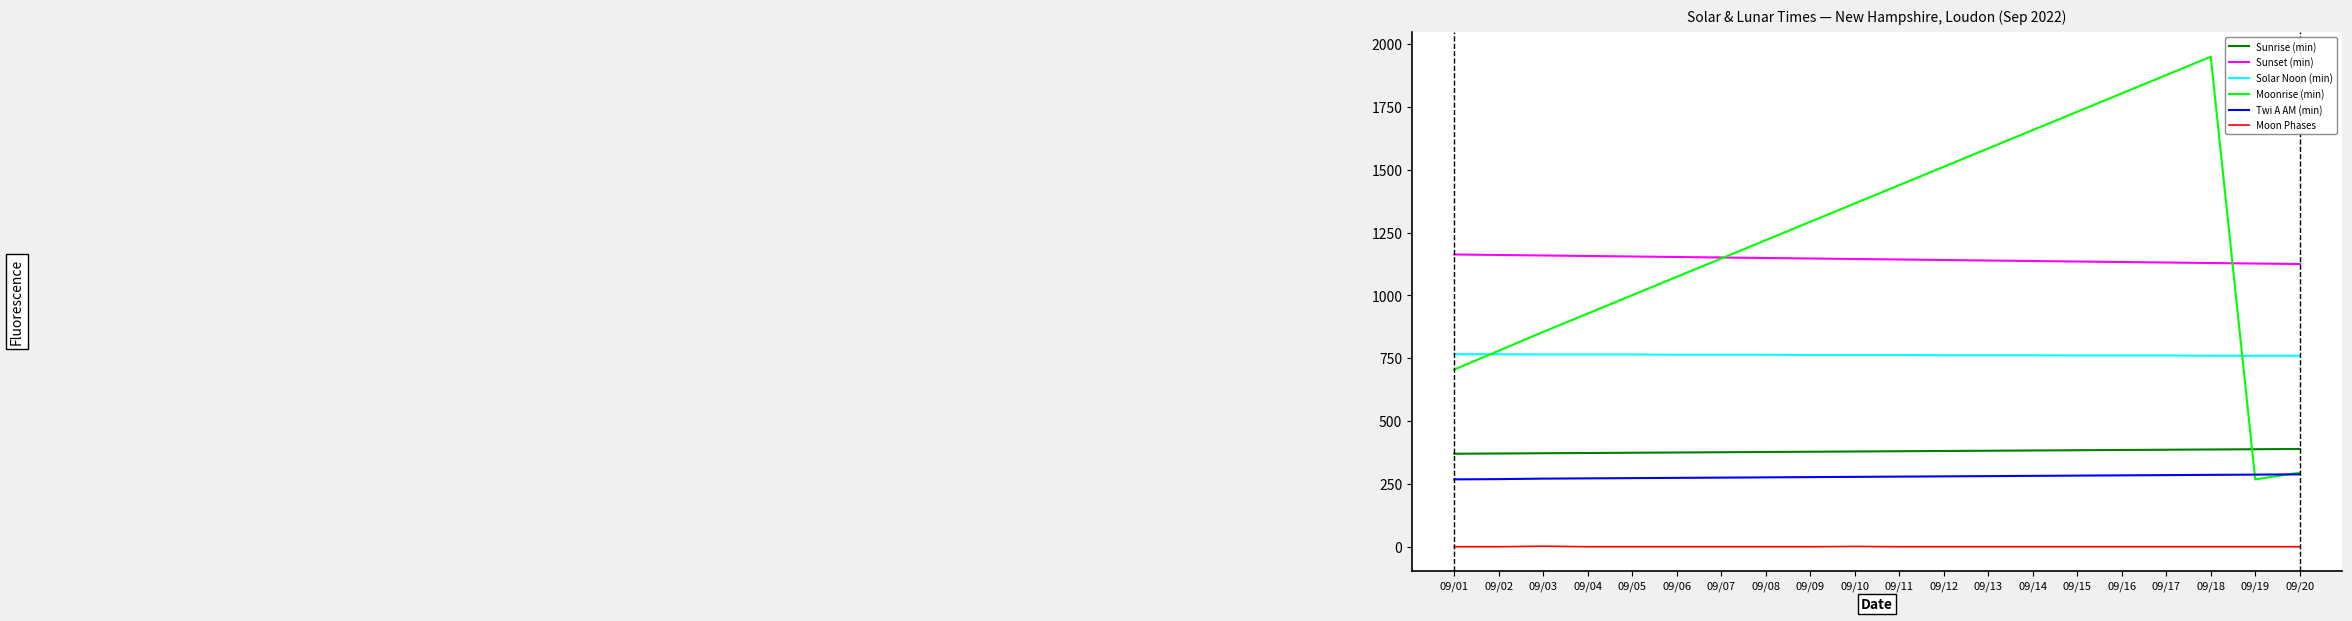

At which category does the chart reach its peak across all series?

09/18